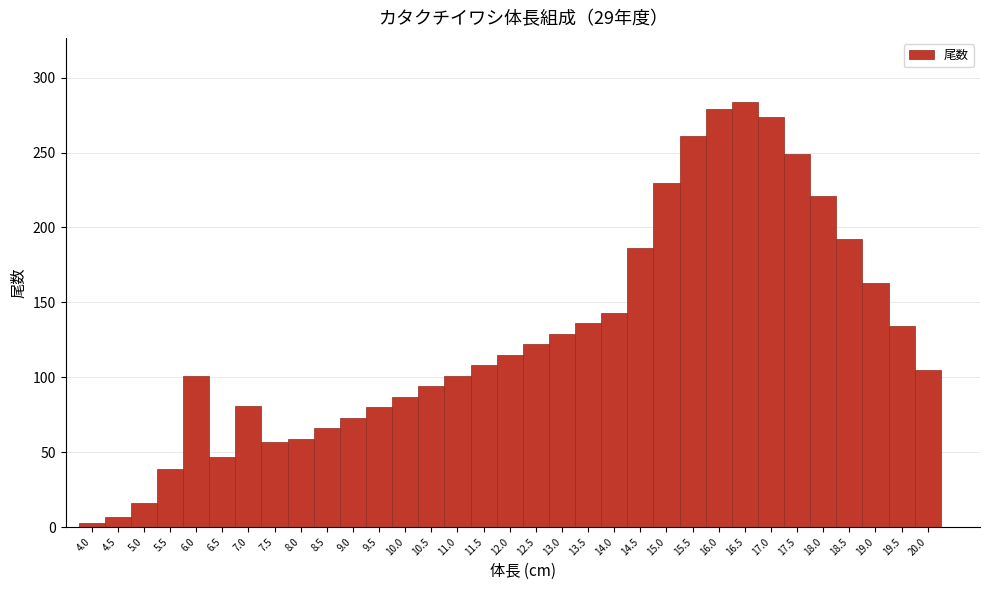

What is the height of the bar covering 14.25 to 14.75 on the x-axis? The values are not printed on the chart, so give them approximately, as read against the axis.

185